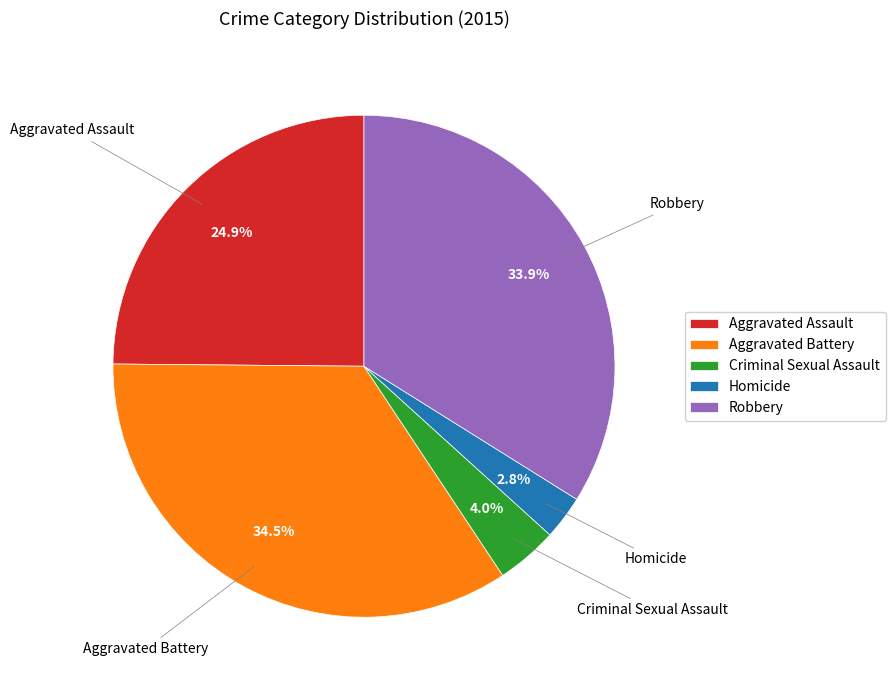

Is it true that Homicide is 3% of the pie?

True